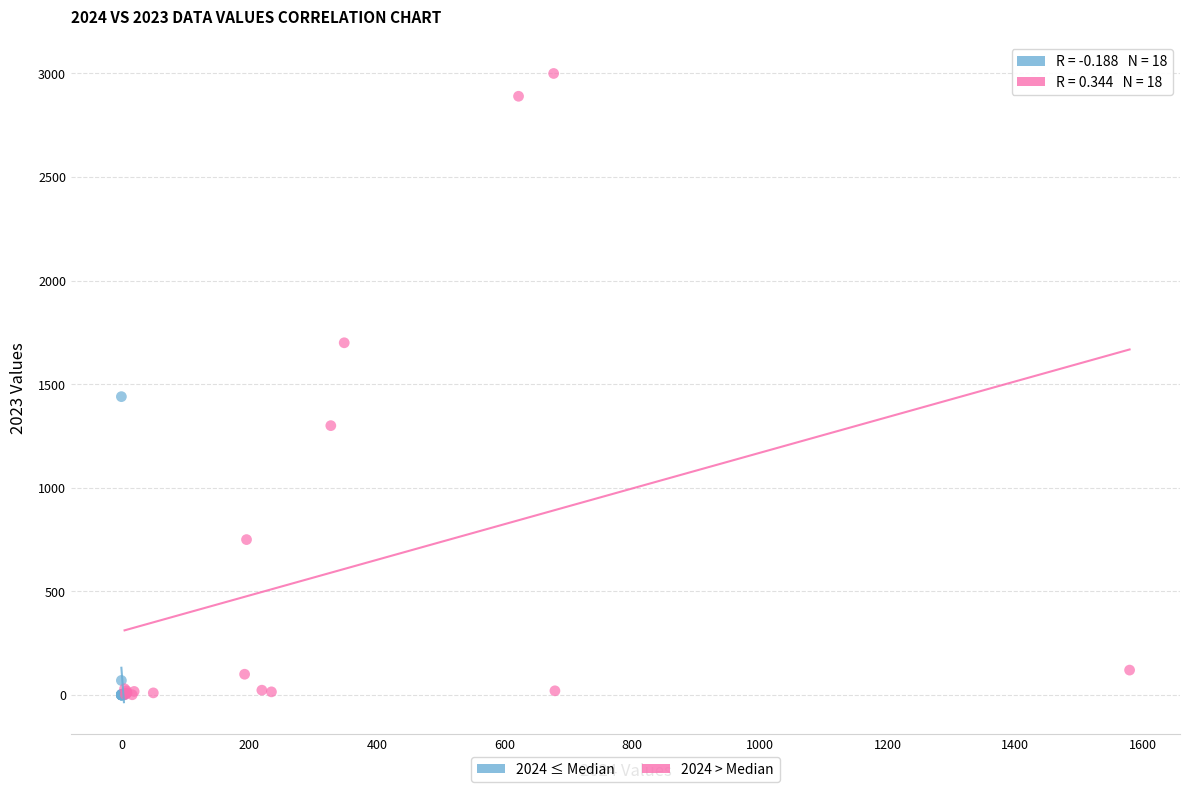

What are all the series names shown in the legend?

2024 ≤ Median, 2024 > Median